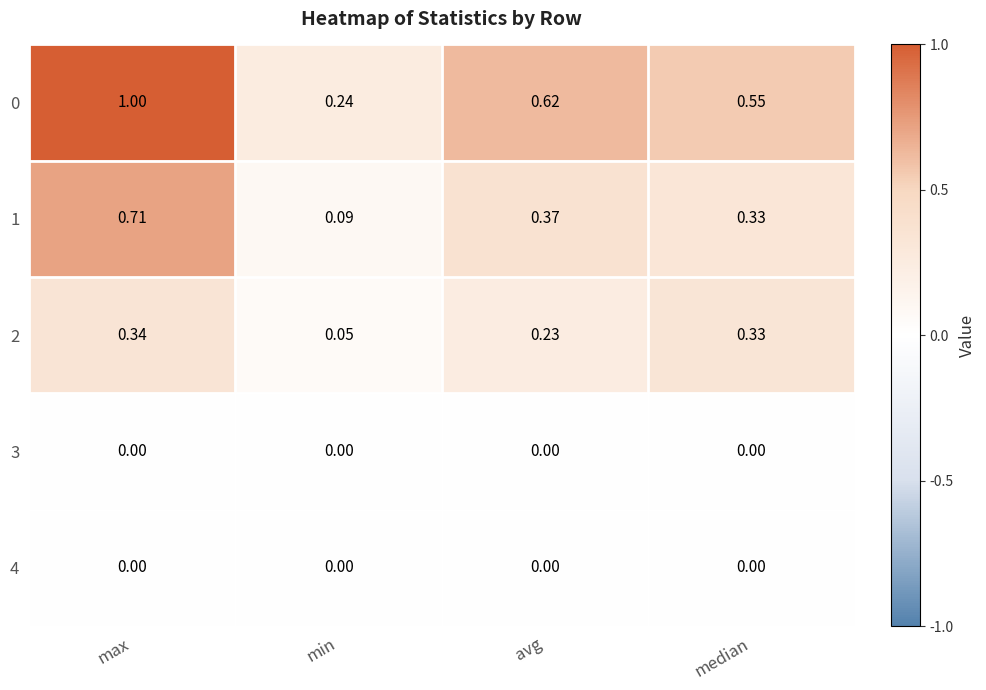

Rank the categories by 0 value from highest to lowest.

max, avg, median, min